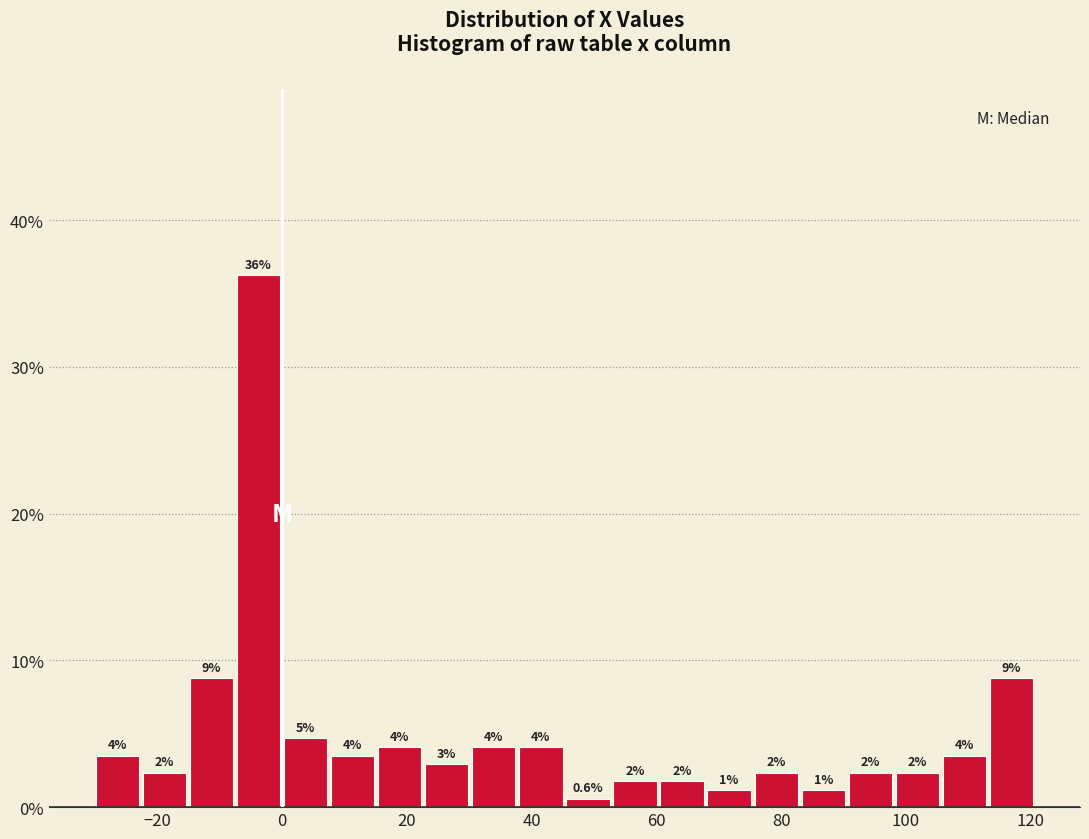

Read against the x-axis, roughly where is the centre of the tallest bar?

-4